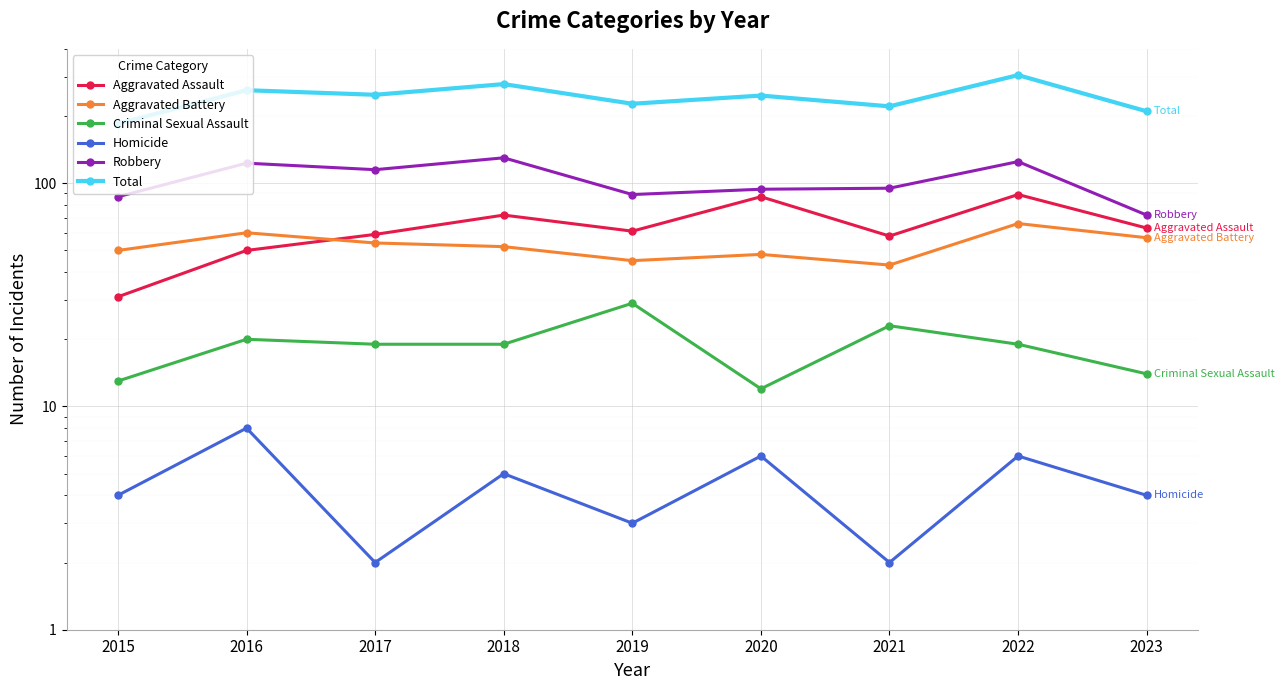

What is the minimum value shown in the chart?

2